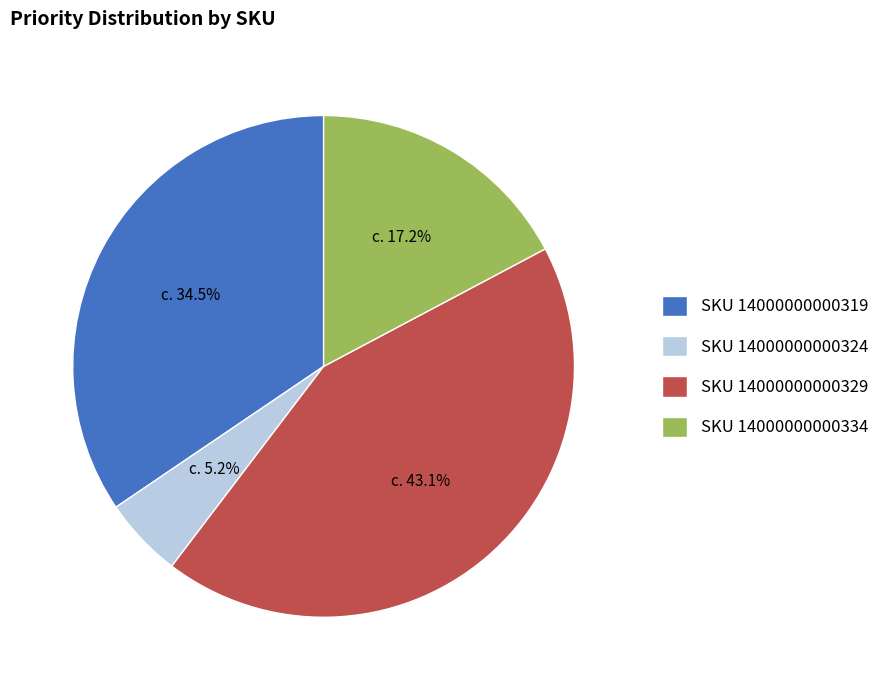

Does any single category account for the majority?

No